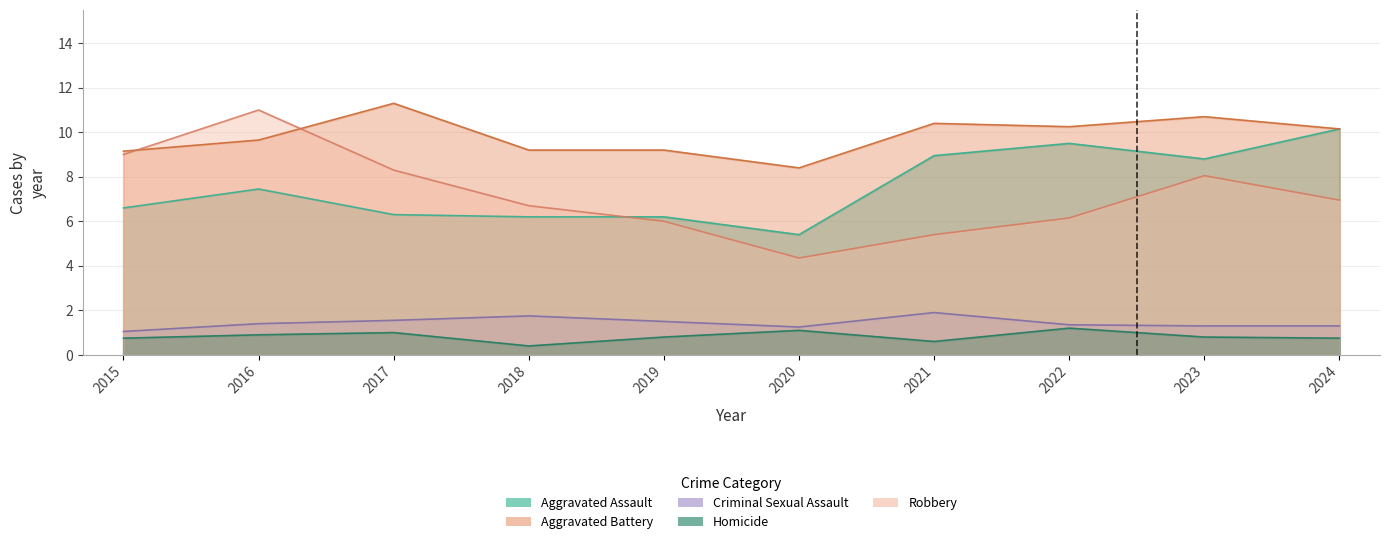

What is the difference between the maximum and minimum values in the Aggravated Assault series?

4.8